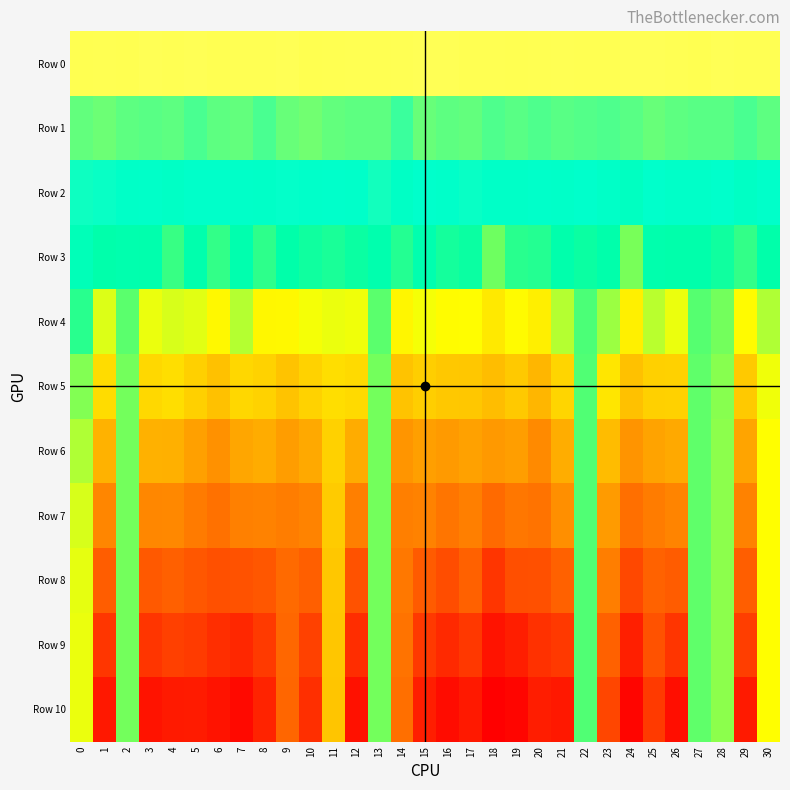

Count the number of data series in this chart.

11